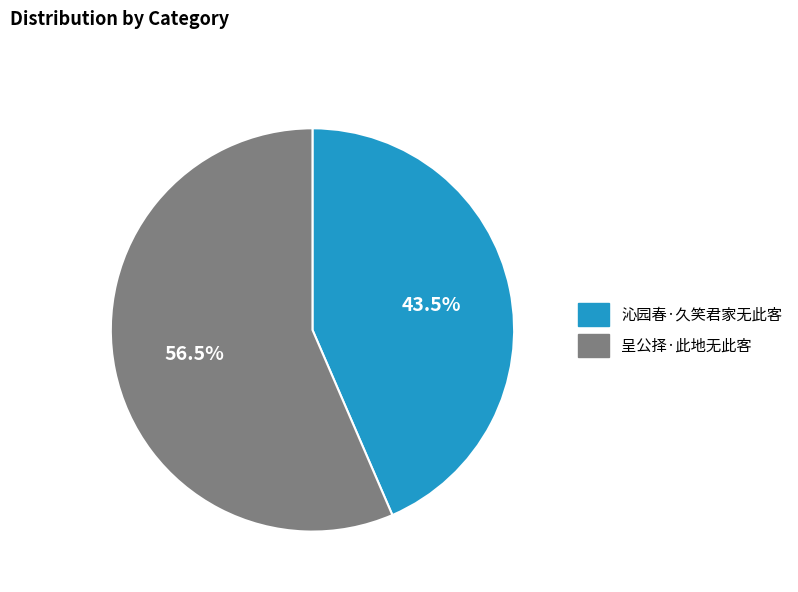

Does 沁园春·久笑君家无此客 account for over 50% of the chart?

No